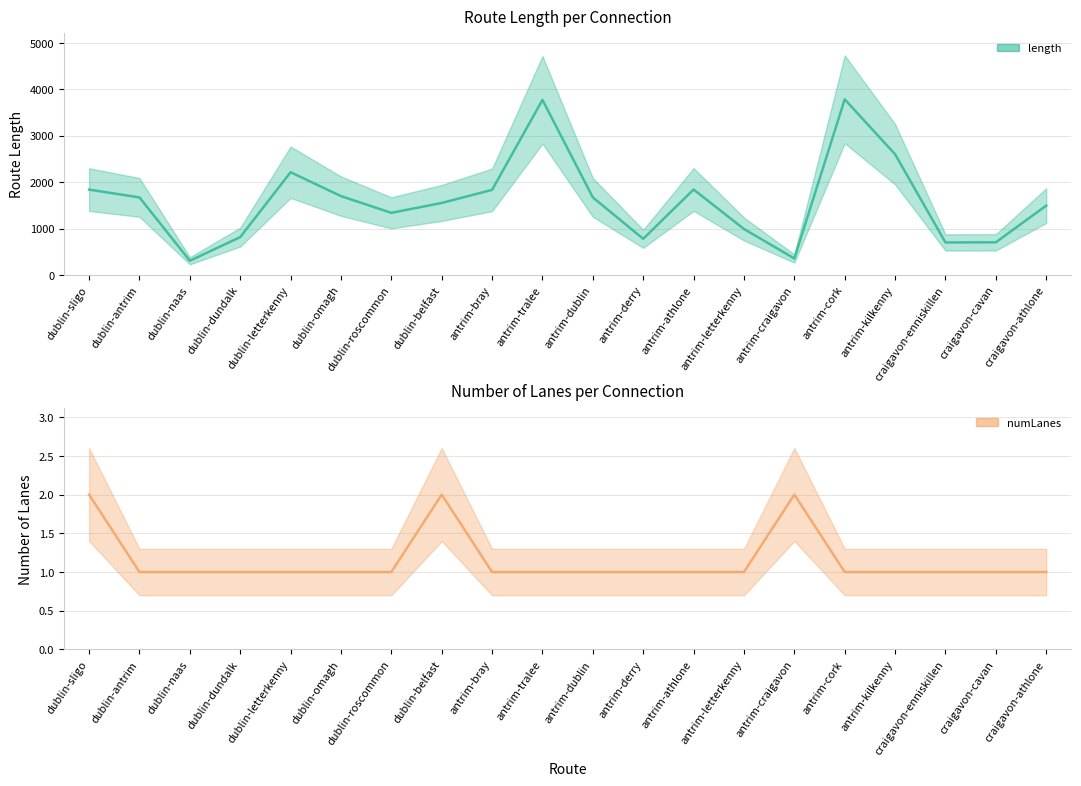

True or false: numLanes and length cross at least once.

False